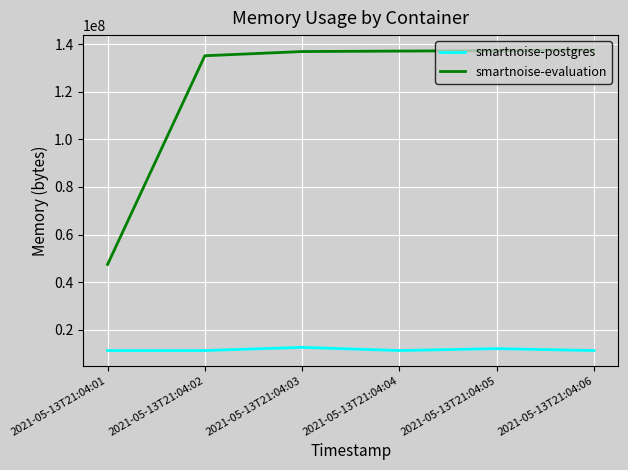

How many lines are shown in the chart?

2